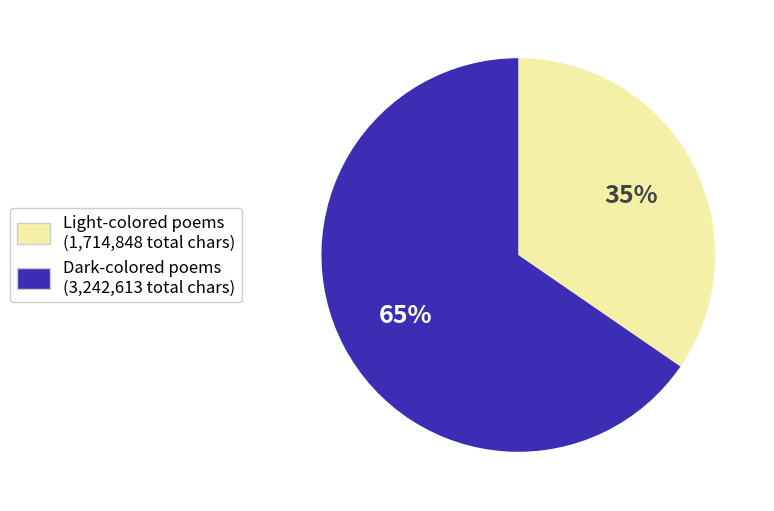

Is there any slice that represents more than half of the pie?

Yes